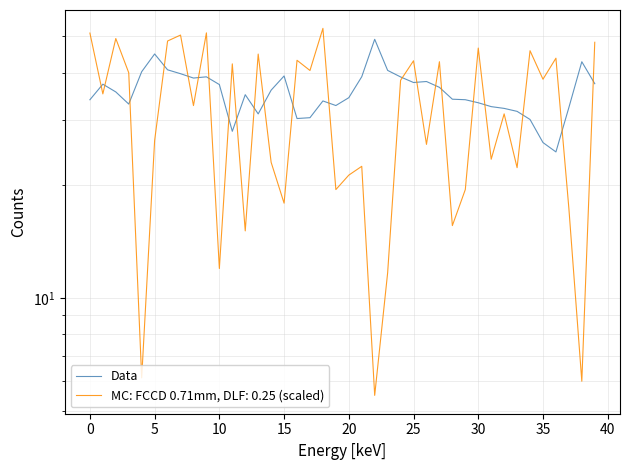

What is the difference between the values at 36 and 14?

11.4